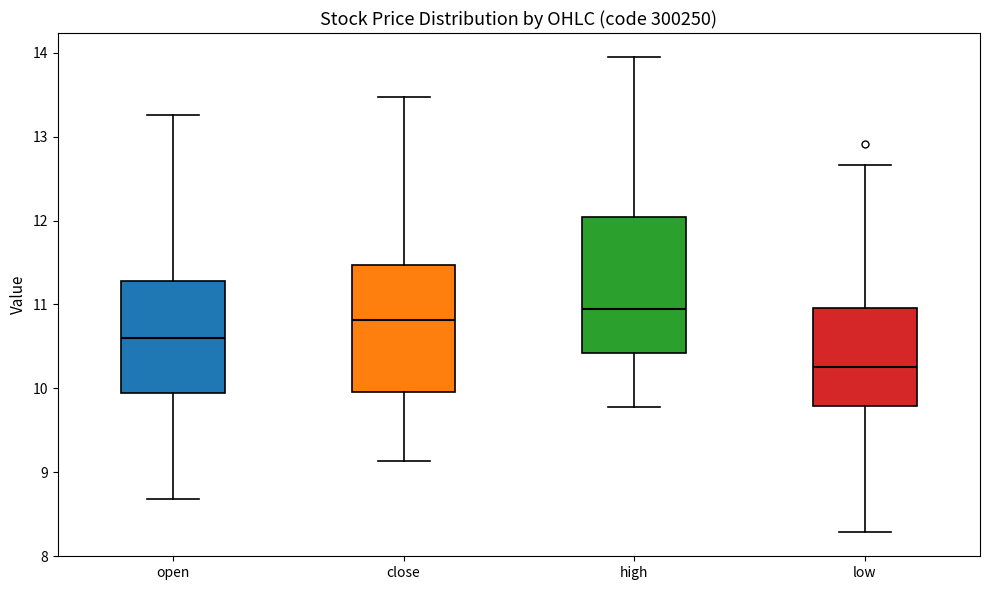

Comparing the boxes themselves (not the whiskers), which one is the tallest?

high